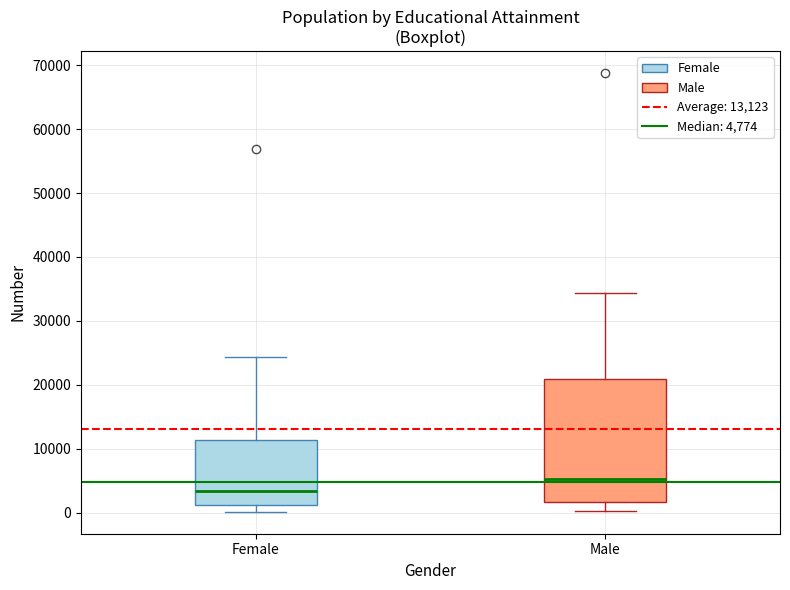

Where does the median line of the box for Male sit on the y-axis? The values are not printed on the chart, so give them approximately, as read against the axis.

5000